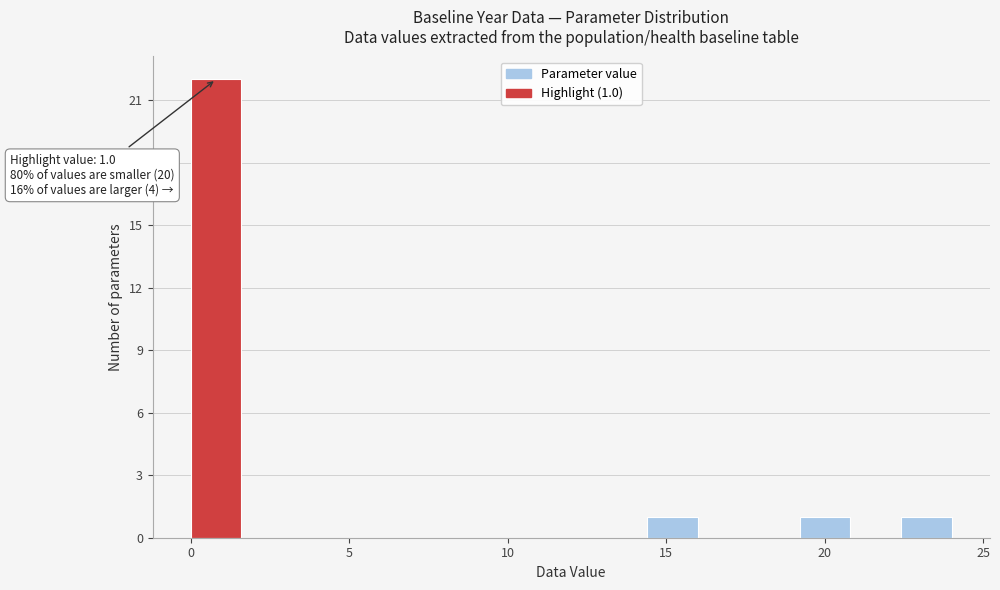

Around what value on the x-axis is the tallest bar? Give the approximate position of its centre, as read against the axis.

1.0